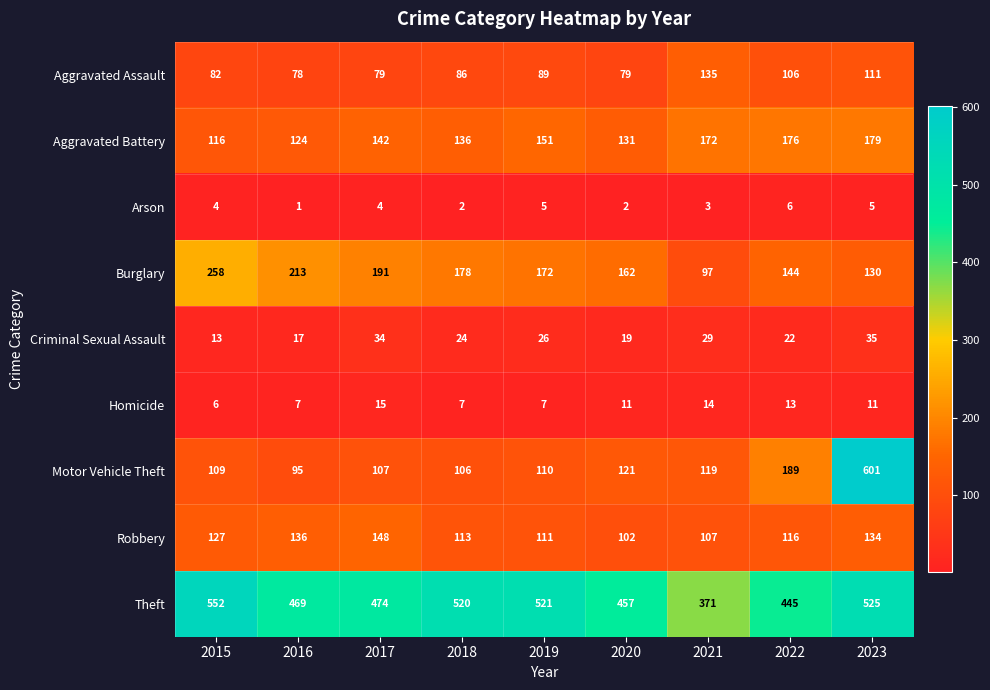

True or false: Burglary has a value of 115 at 2019.

False